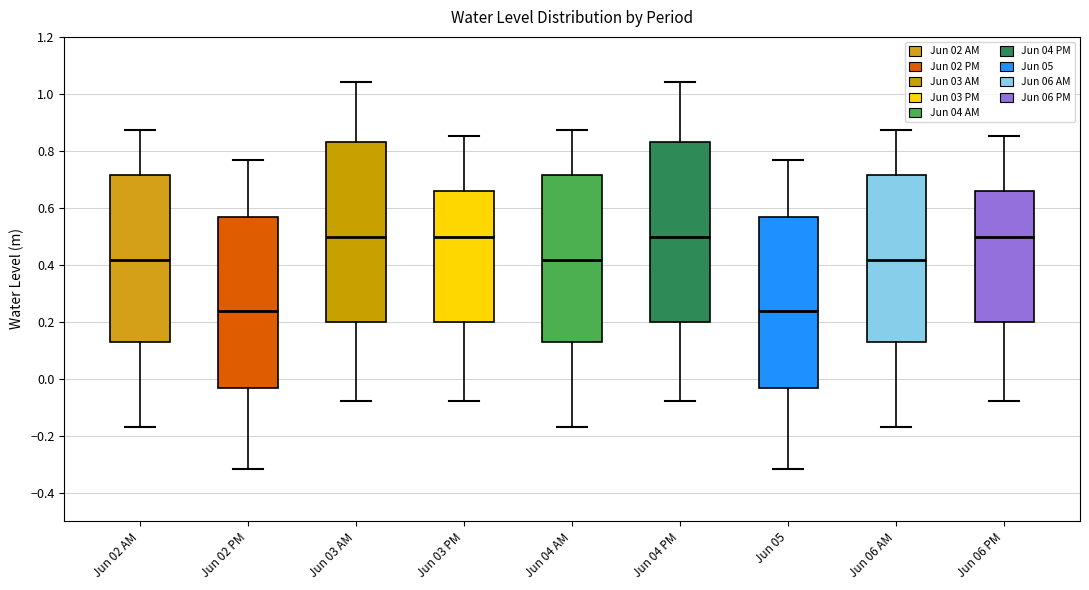

Where is the lower edge of the box for Jun 02 PM on the y-axis? The values are not printed on the chart, so give them approximately, as read against the axis.

-0.04